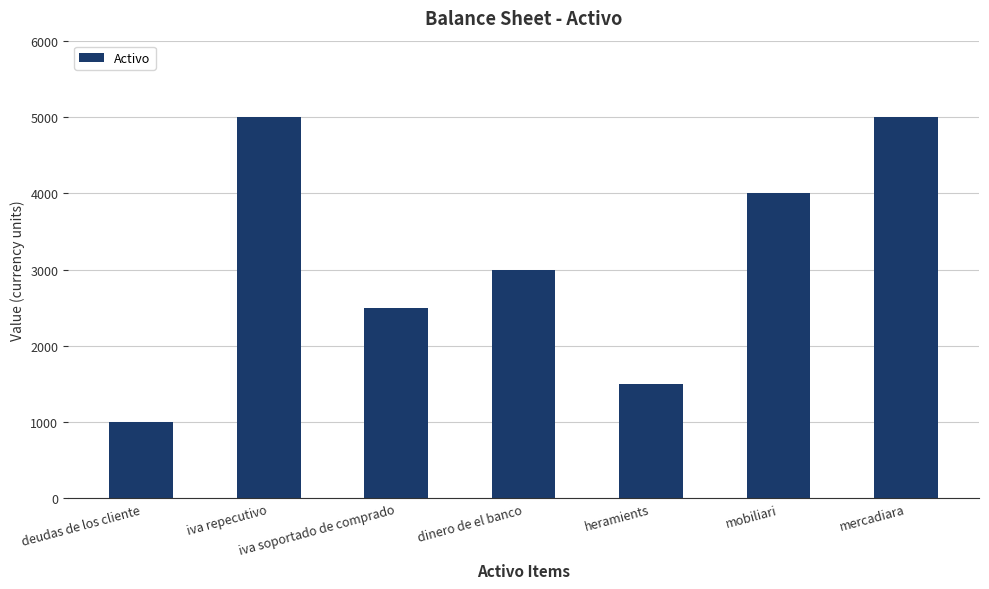

What is the difference between the second highest and minimum values?

4000